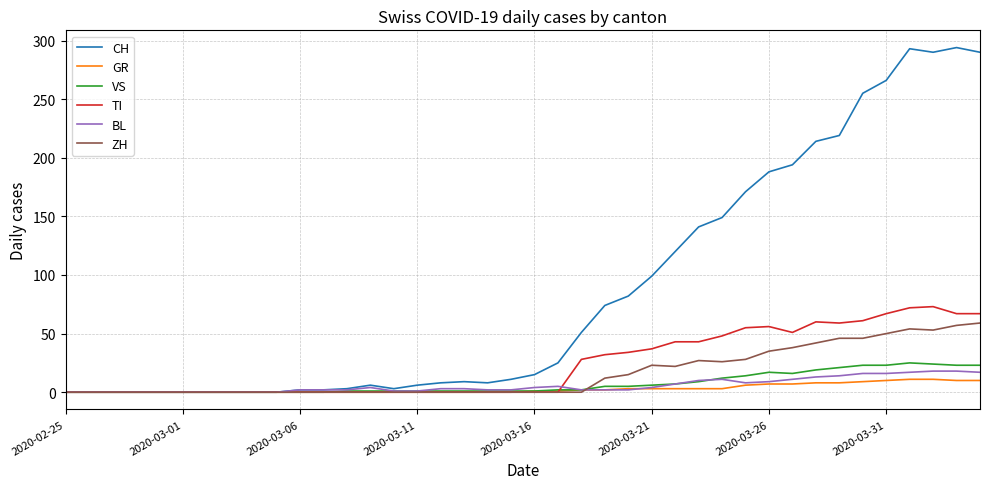

What is the greatest value displayed?

294